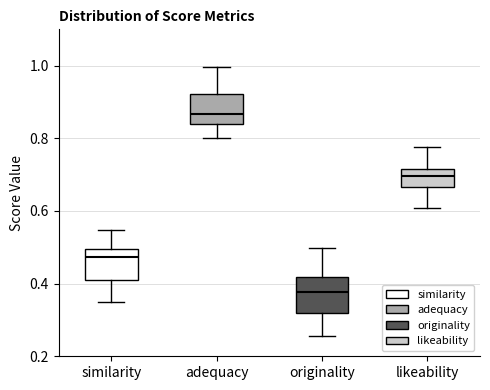

Which box's median line is the highest?

adequacy